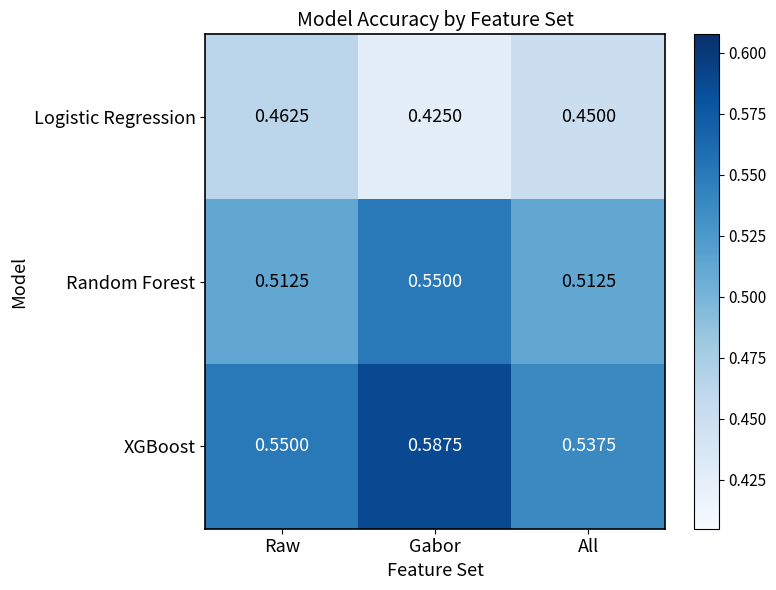

Rank the series by their maximum value, from lowest to highest.

Logistic Regression, Random Forest, XGBoost